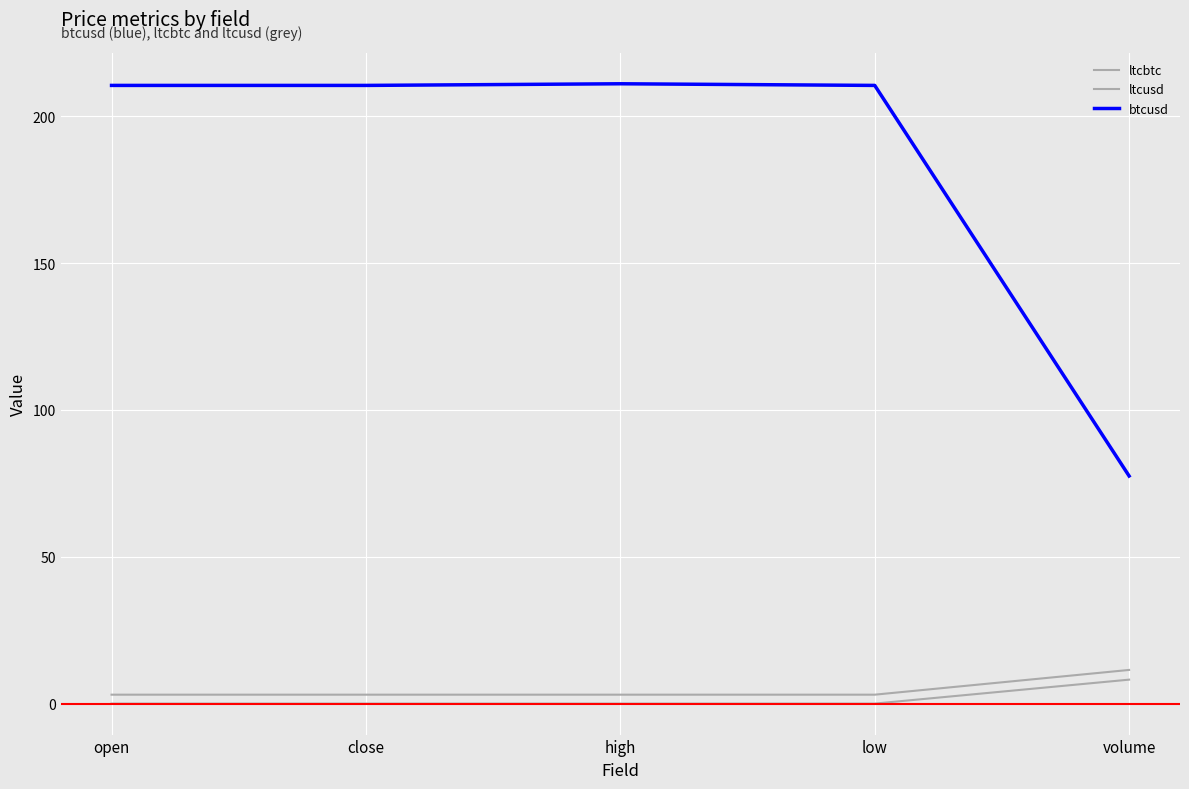

Between low and open, which is larger?

low